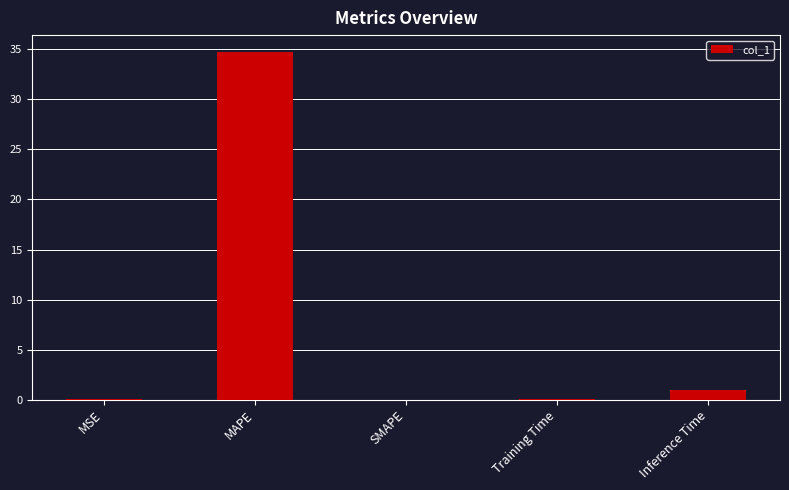

What is the sum of all values?

35.8